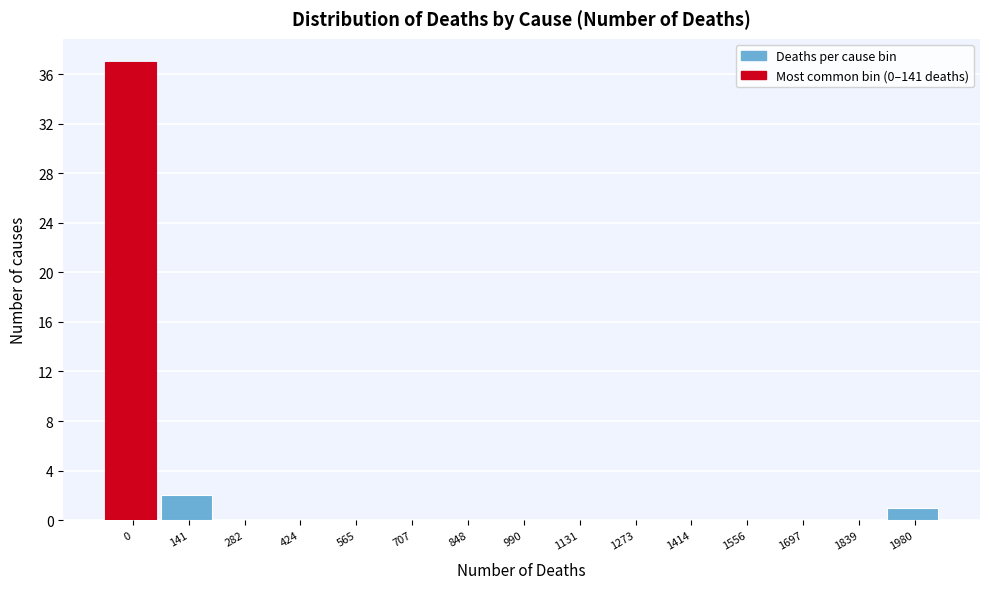

Reading left to right, extract all data points from this chart.

0=37	141=2	282=0	424=0	565=0	707=0	848=0	990=0	1131=0	1273=0	1414=0	1556=0	1697=0	1839=0	1980=1